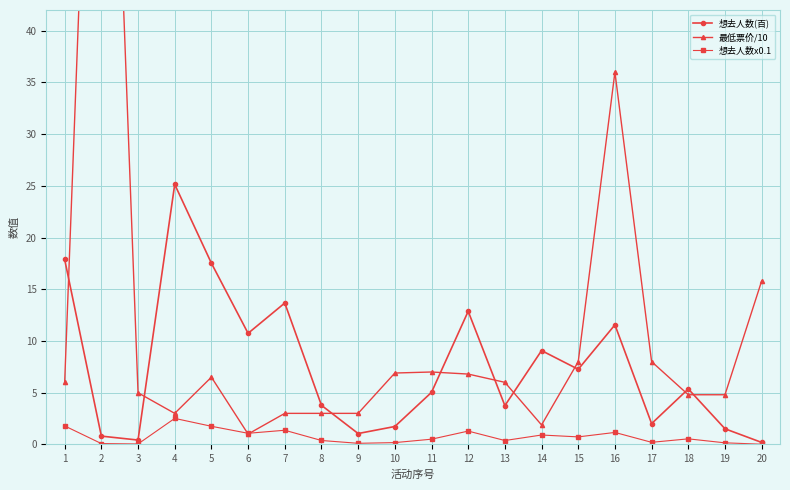

Reading left to right, list all the values displayed in this chart.

想去人数(百): 17.9	0.8	0.4	25.1	17.5	10.7	13.7	3.8	1.1	1.7	5.0	12.9	3.8	9.1	7.3	11.6	2.0	5.4	1.5	0.2
最低票价/10: 6.0	99.6	5.0	3.0	6.5	1.0	3.0	3.0	3.0	6.9	7.0	6.8	6.0	1.9	8.0	36.0	8.0	4.8	4.8	15.8
想去人数x0.1: 1.8	0.1	0.0	2.5	1.8	1.1	1.4	0.4	0.1	0.2	0.5	1.3	0.4	0.9	0.7	1.2	0.2	0.5	0.2	0.0